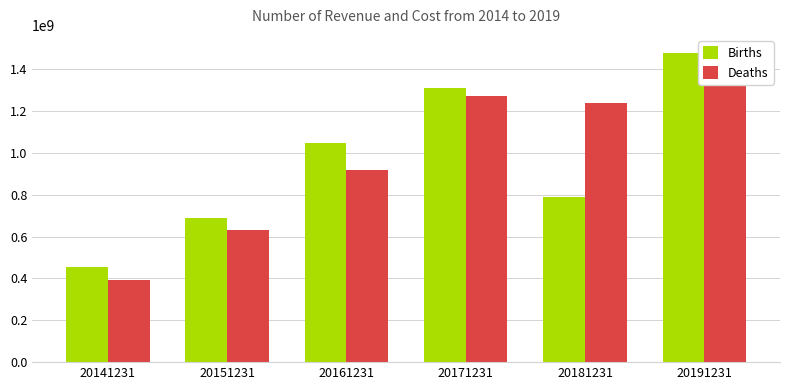

Reading left to right, what are all the values shown in this chart?

Births: 454528619.6	688206692.7	1044545962.2	1309103505.3	786491641.9	1475739097.5
Deaths: 393891414.1	630468094.8	919338610.9	1272547020.7	1235984786.6	1488759999.0